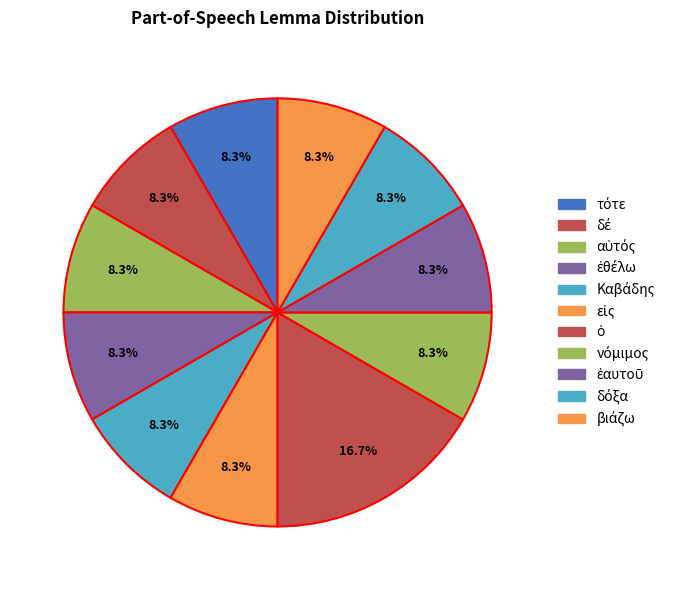

How many segments does this pie chart have?

11